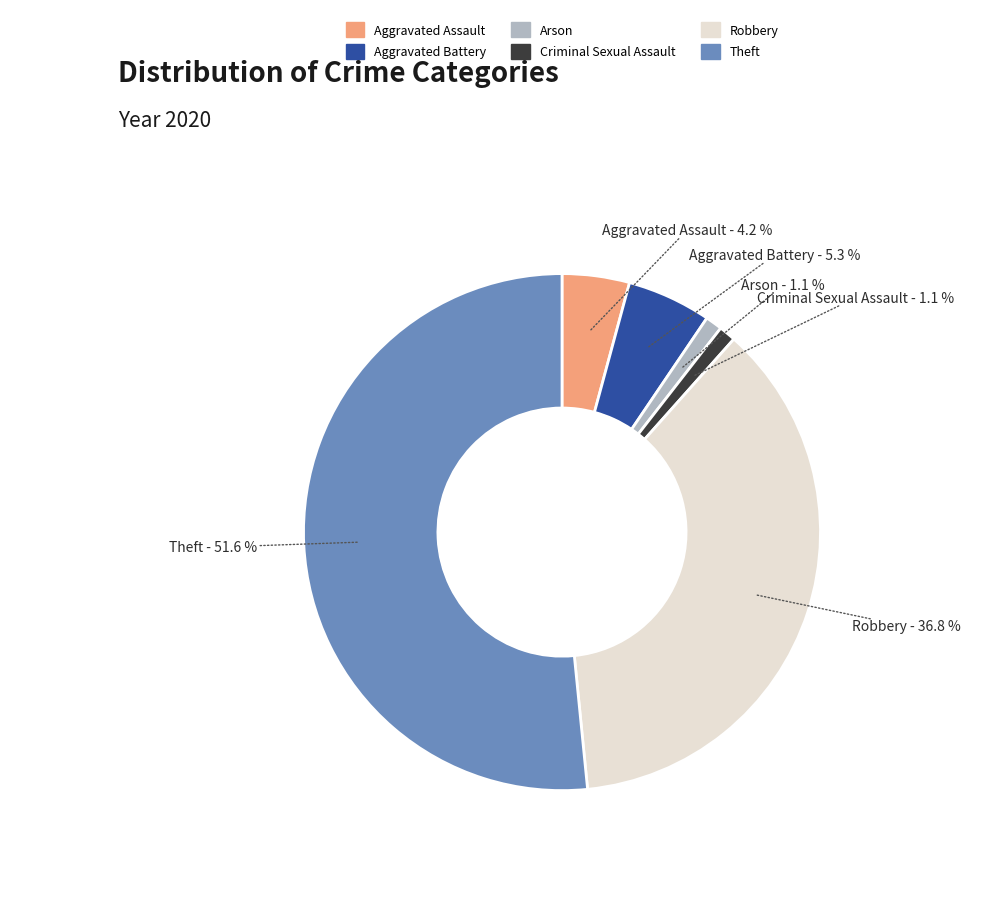

Which slice represents more than half of the pie?

Theft